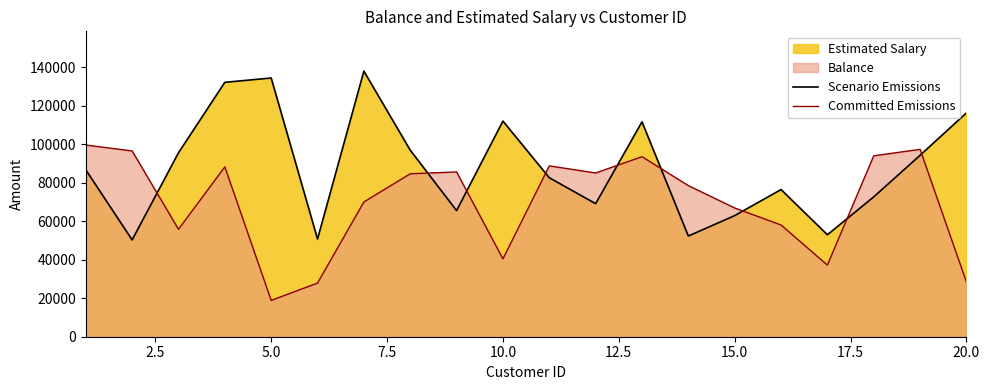

What is the maximum value for Committed Emissions?

99625.4